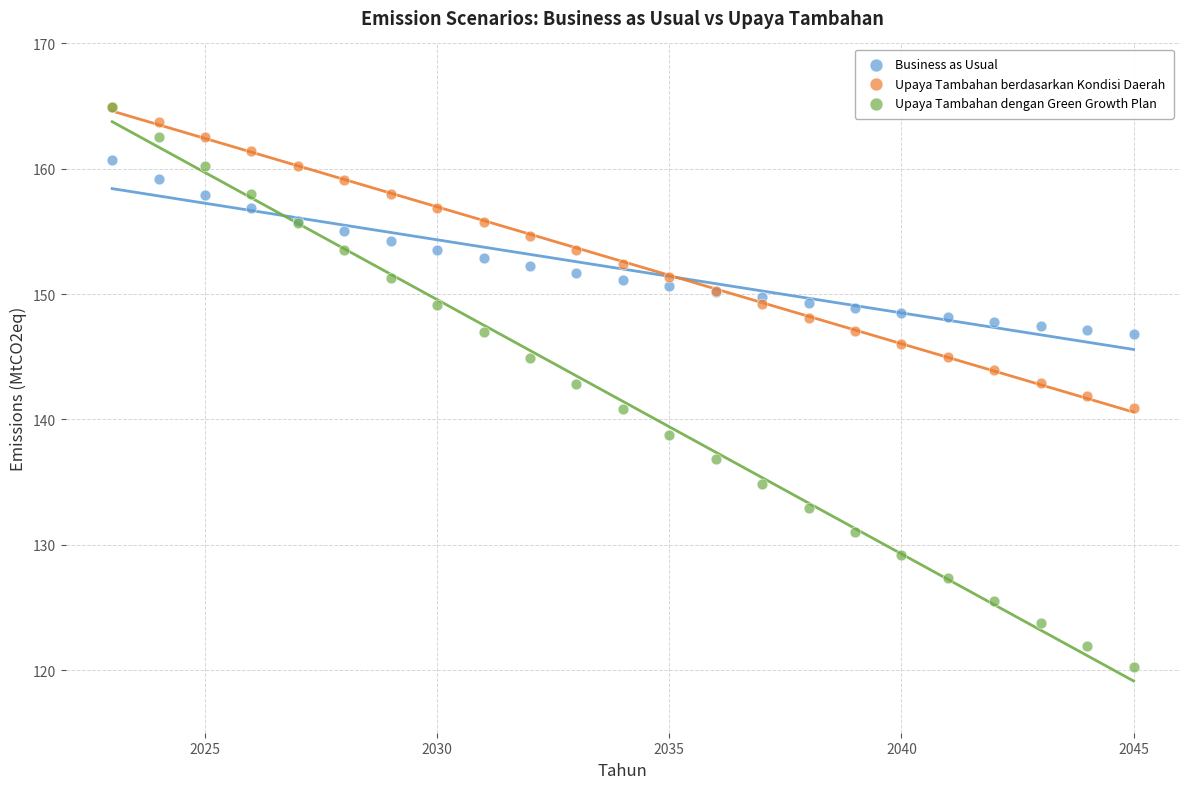

What are all the series names shown in the legend?

Business as Usual, Upaya Tambahan berdasarkan Kondisi Daerah, Upaya Tambahan dengan Green Growth Plan